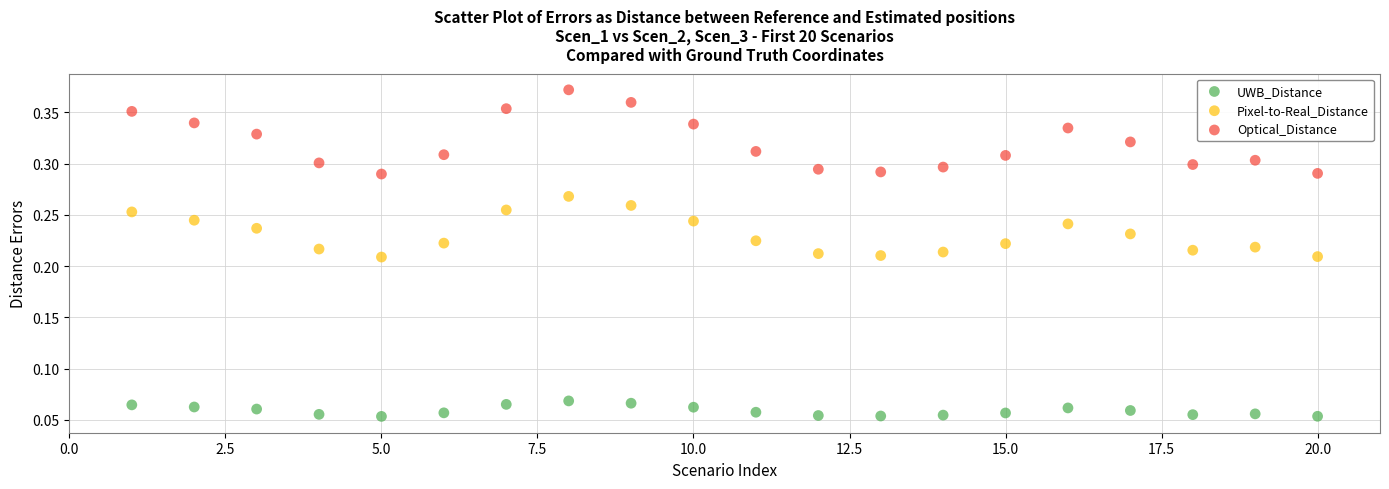

What are all the series names shown in the legend?

UWB_Distance, Pixel-to-Real_Distance, Optical_Distance